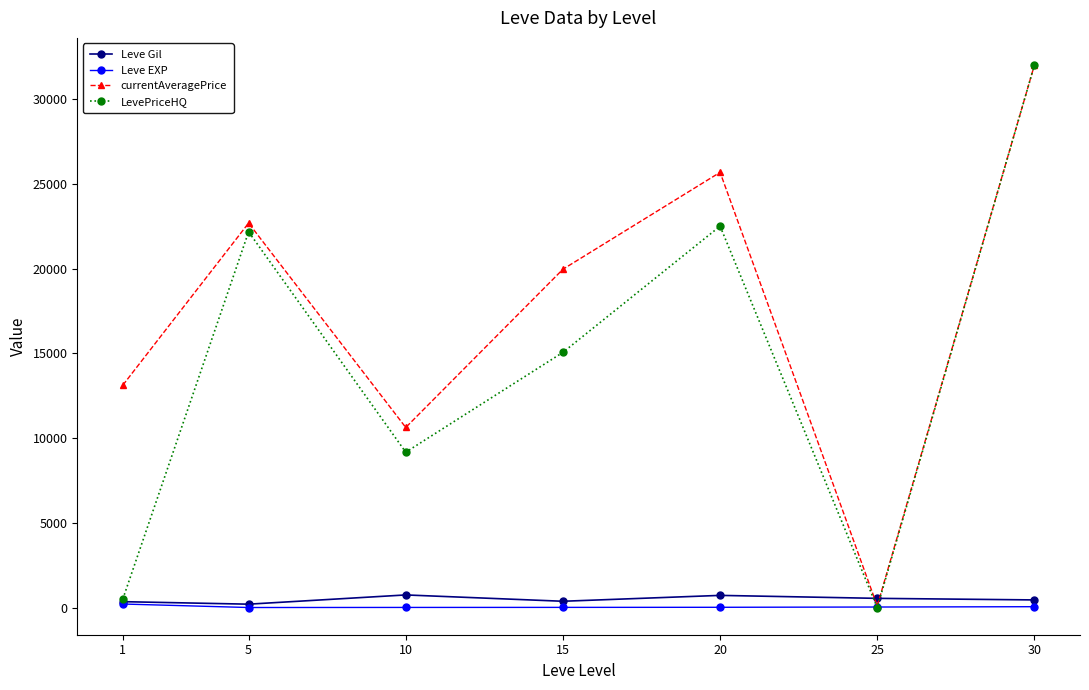

The value of LevePriceHQ at 30 is 32006.8. True or false?

True